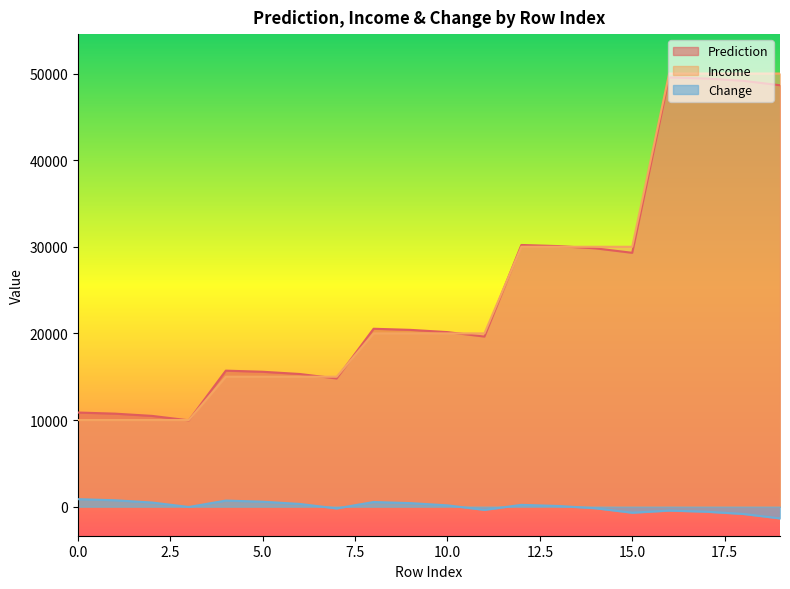

True or false: Change has a value of -146.1 at 17.

False